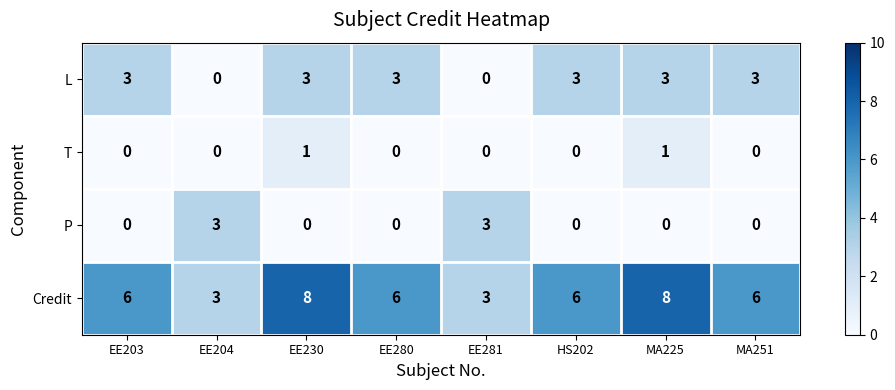

What is the difference between the maximum and minimum values in the Credit series?

5